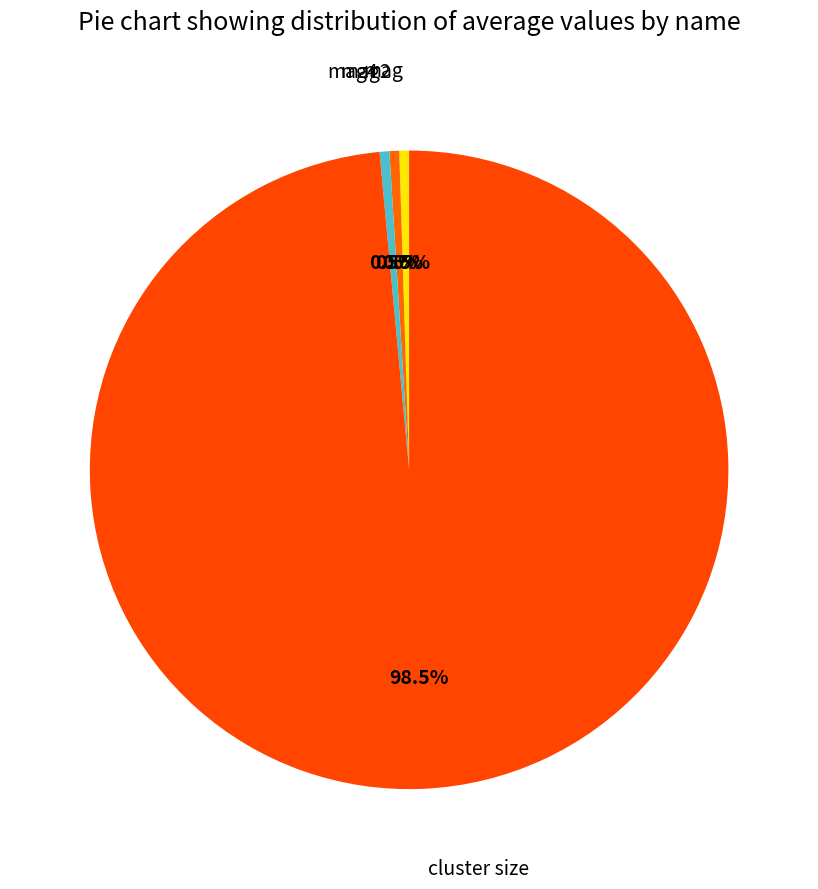

How many slices are in this pie chart?

4